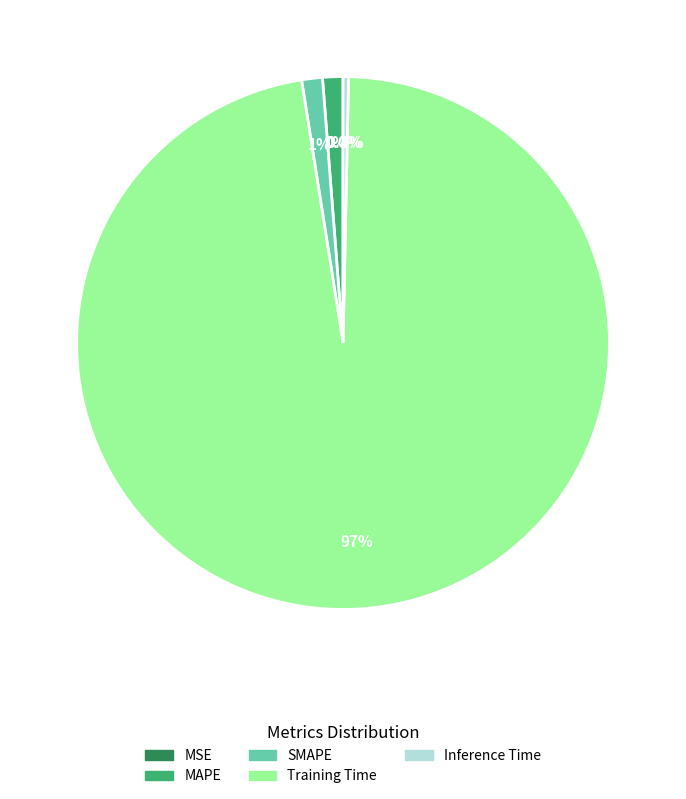

What is the majority slice?

Training Time